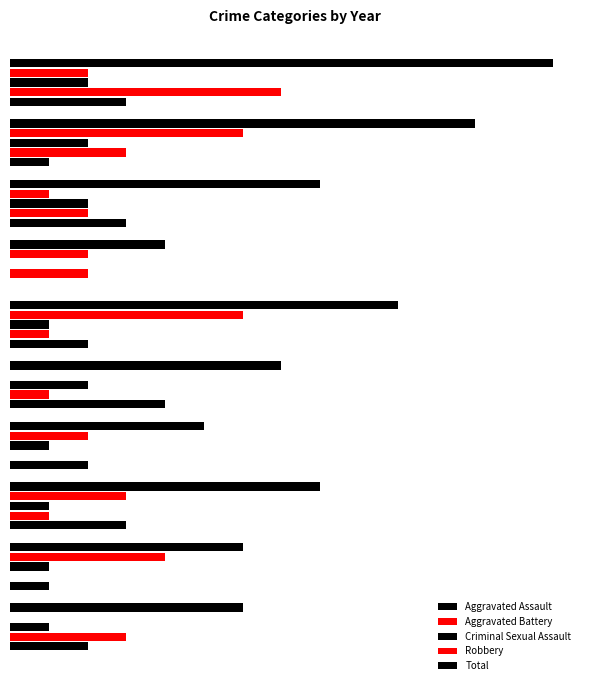

Are the bars grouped side by side (vs. stacked)?

Yes